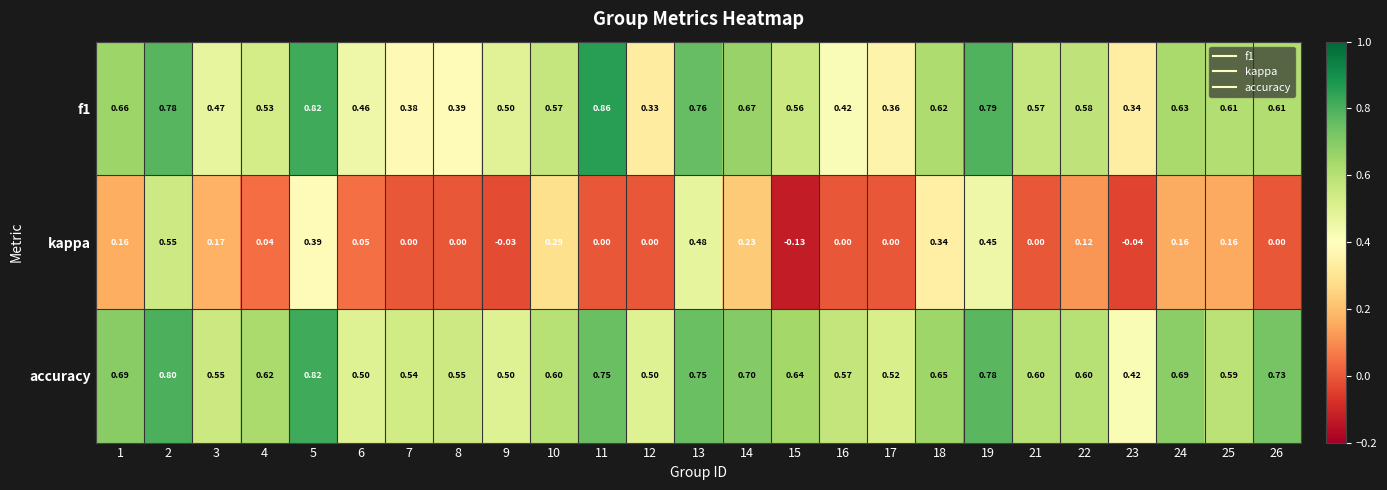

How many series are shown in this chart?

3